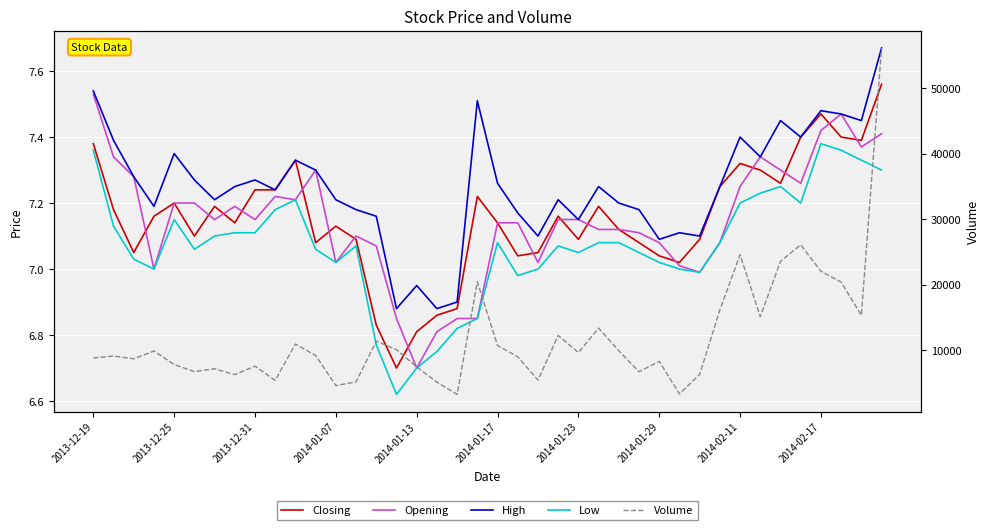

What is the total value across all series at 26?

9955.5